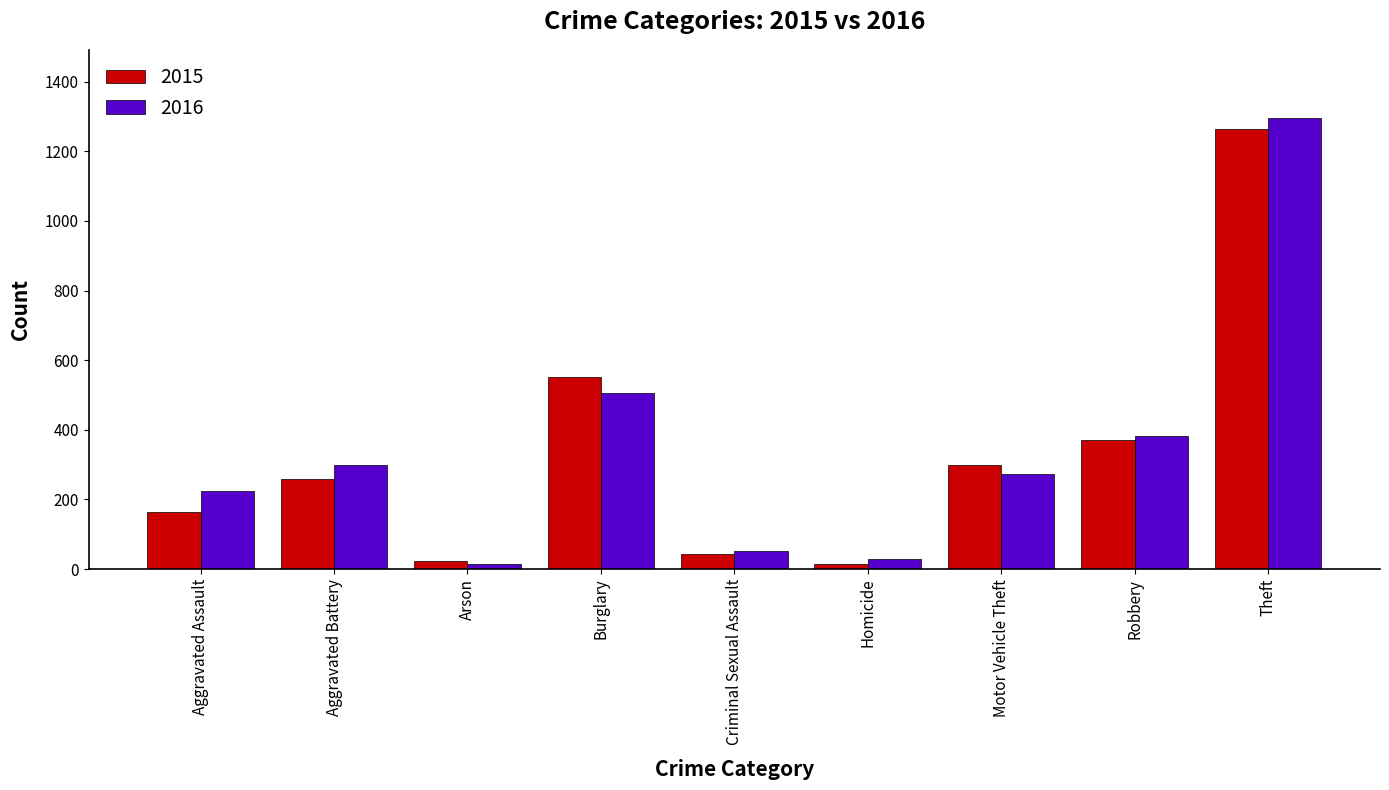

At how many categories does at least one series exceed 250?

5